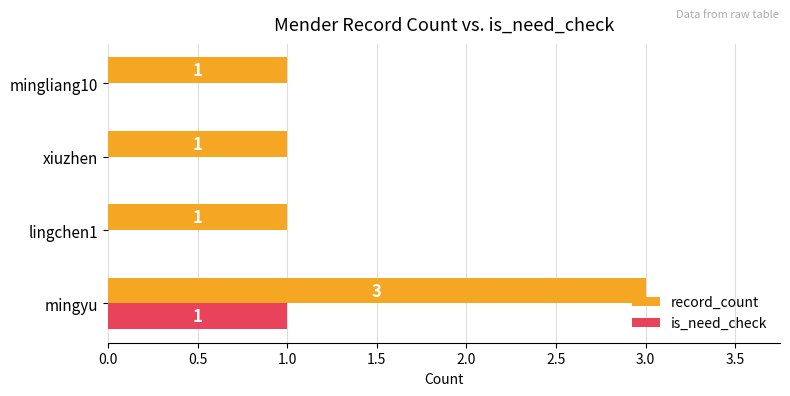

What is the sum of all record_count values?

6